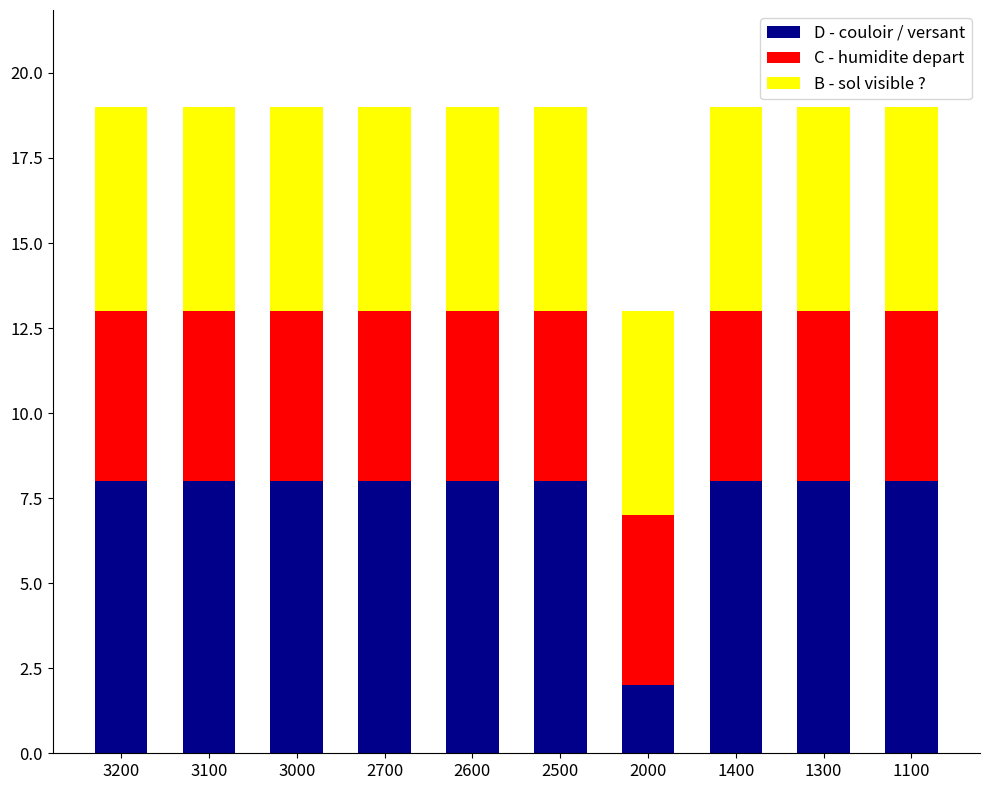

What is the highest value of the B - sol visible ? series?

8